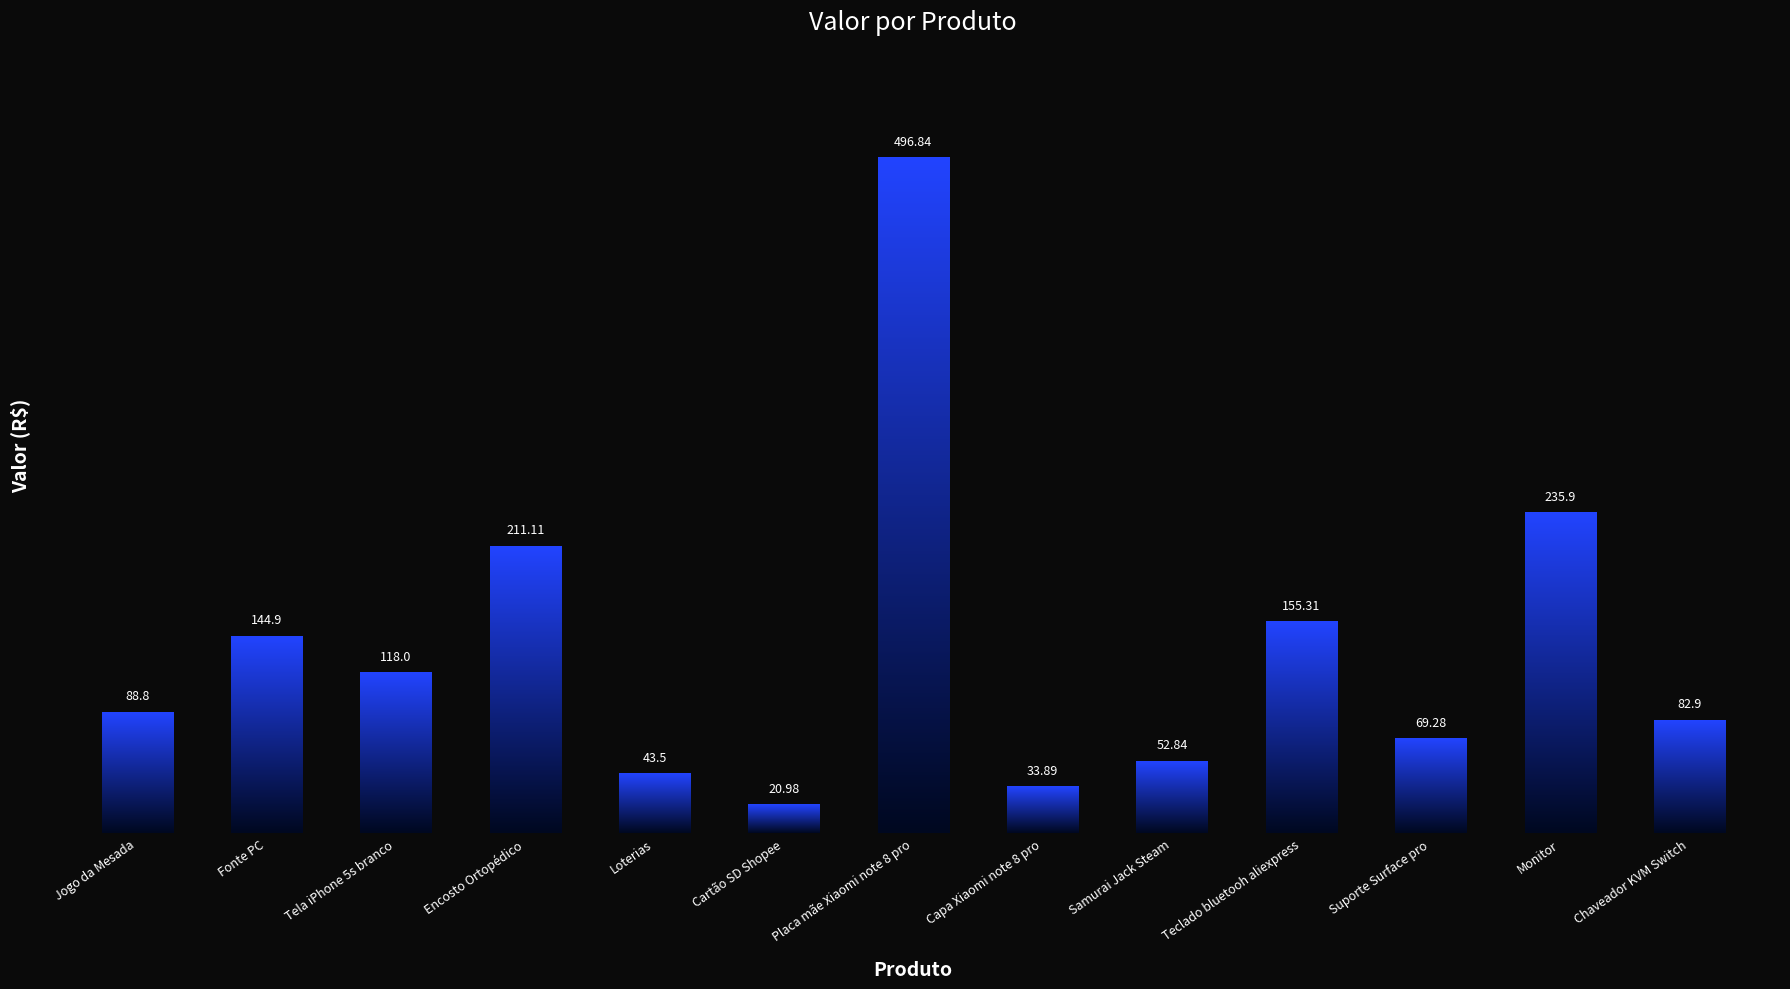

Which has a higher value, Cartão SD Shopee or Teclado bluetooh aliexpress?

Teclado bluetooh aliexpress